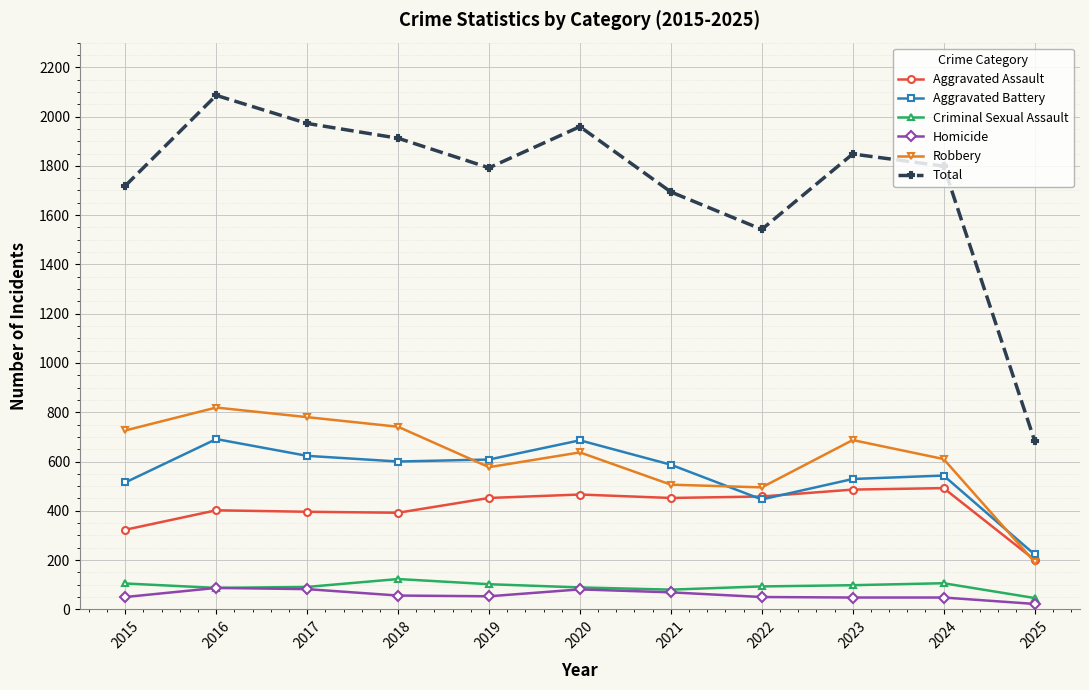

Which label corresponds to the largest value in the chart?

2016